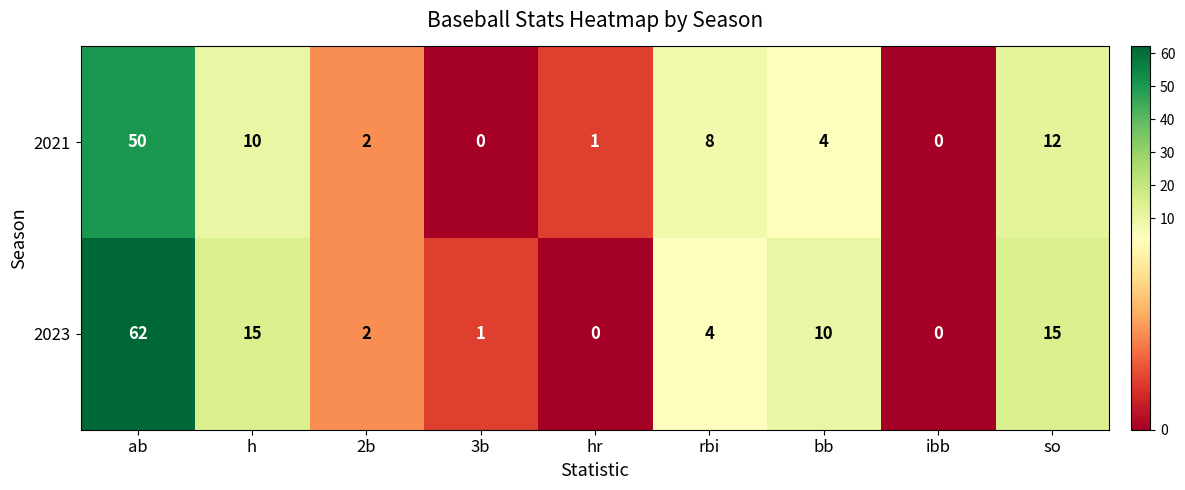

At how many categories does at least one series exceed 21?

1